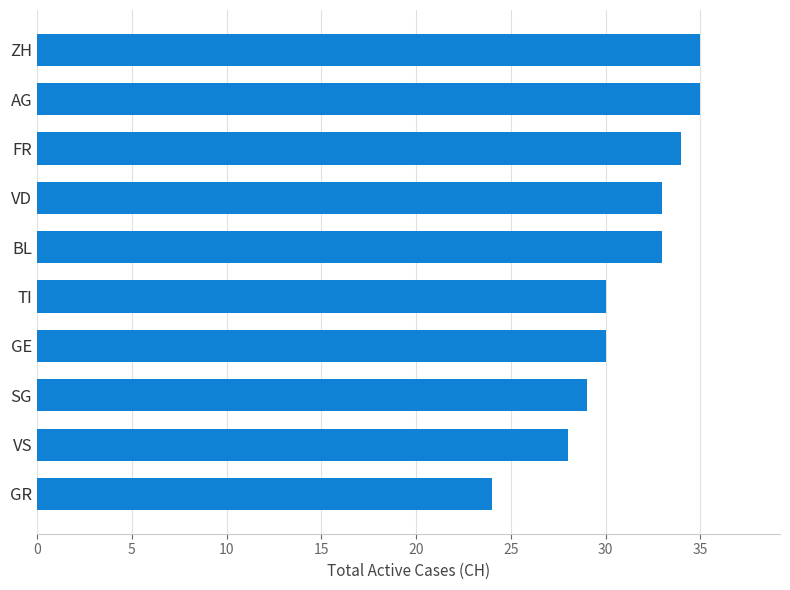

The chart shows a value of 35 at AG. True or false?

True